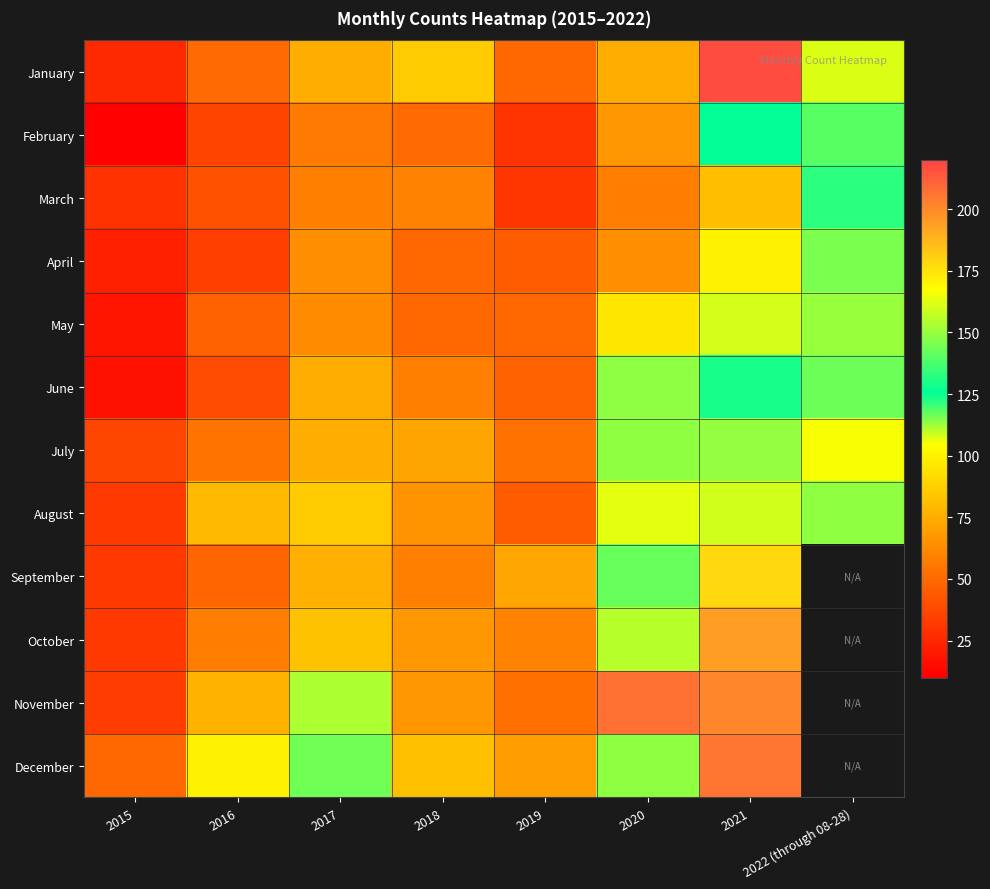

Rank the series at 2017 from highest to lowest value.

December, November, August, October, September, January, July, June, April, May, March, February